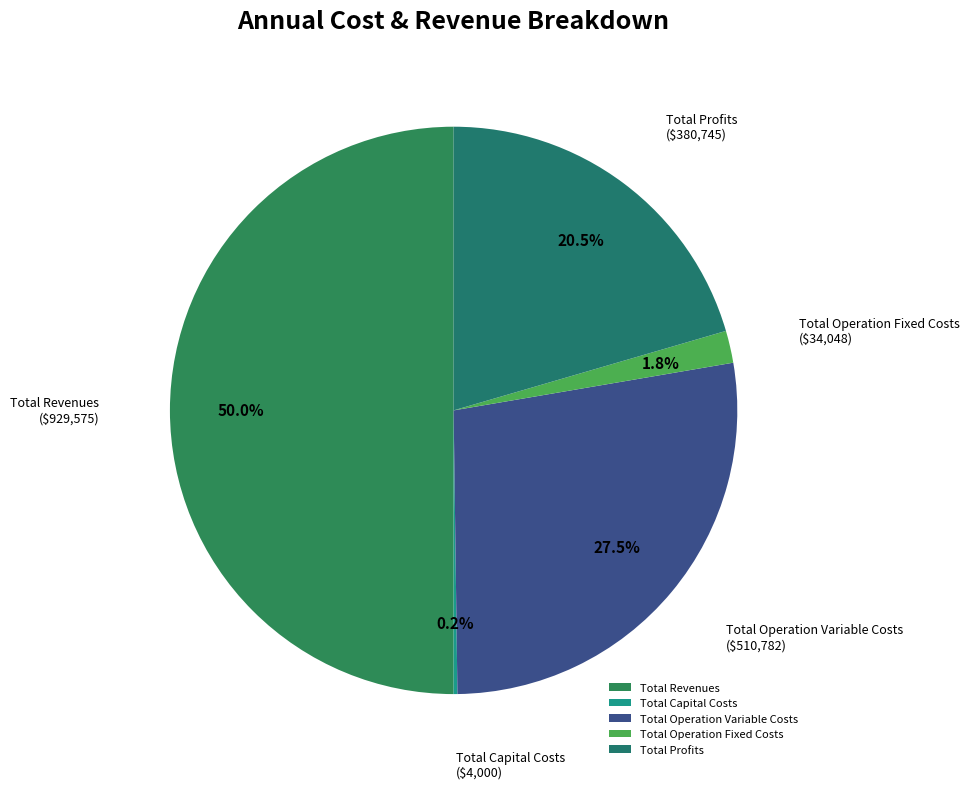

What percentage is NOT represented by Total Operation Fixed Costs?

98.2%